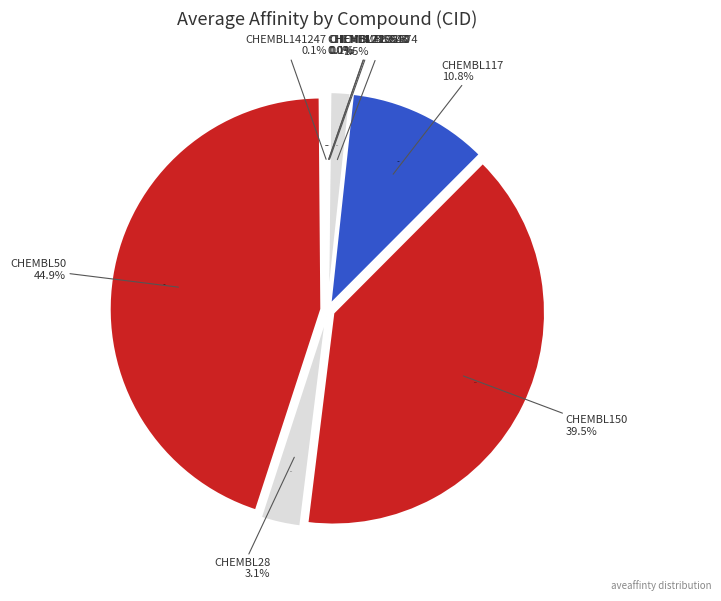

Is there any slice that represents more than half of the pie?

No